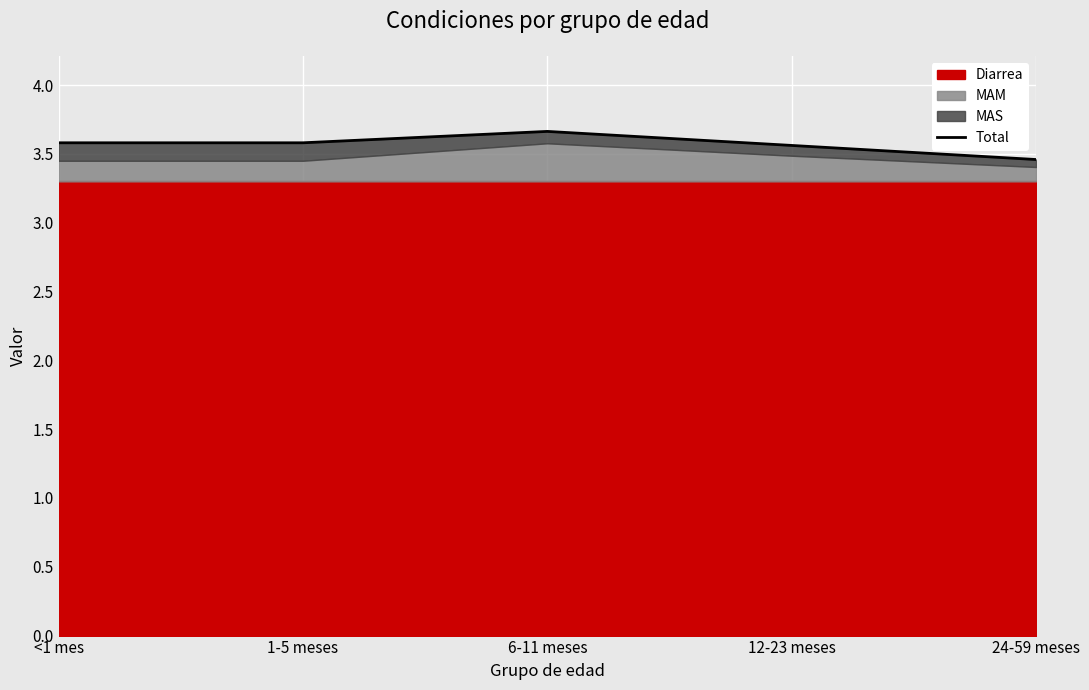

What is the difference between the maximum and minimum values?

0.2